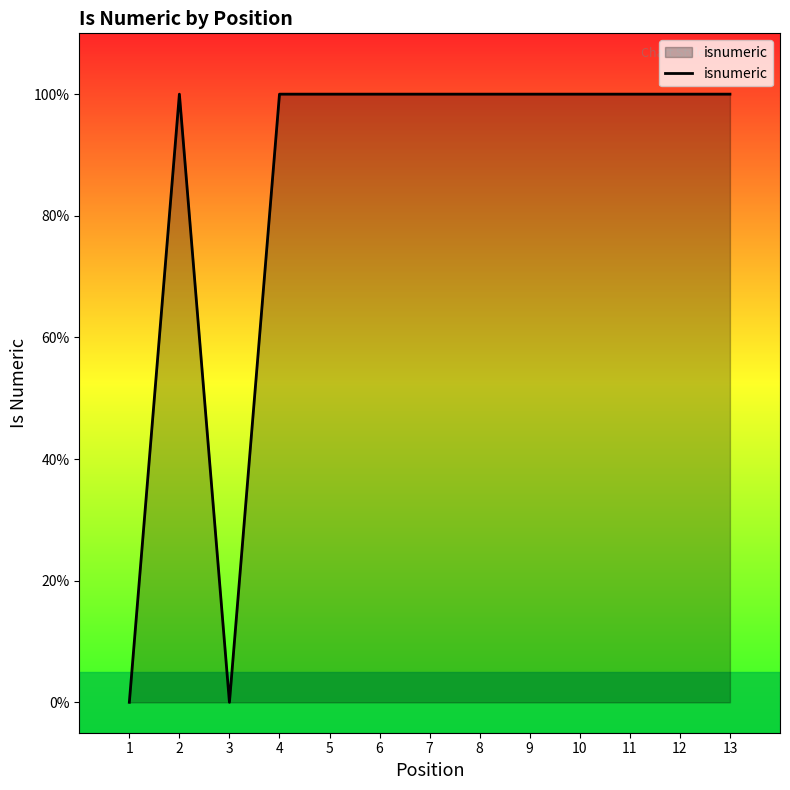

Is this an area chart (filled region under the line)?

Yes